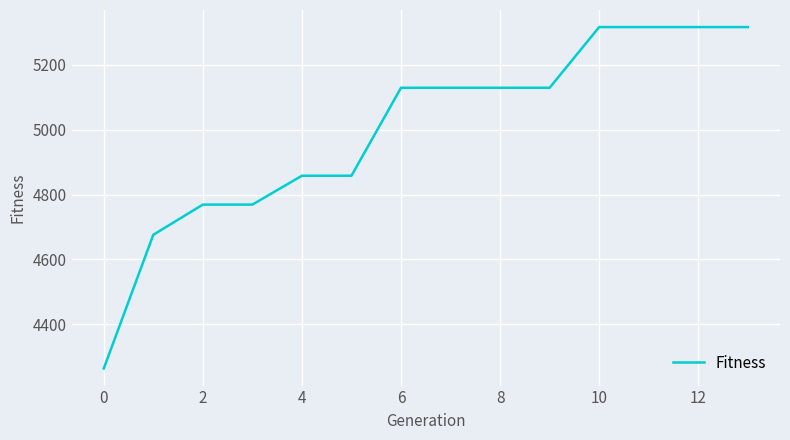

What is the minimum value shown in the chart?

4264